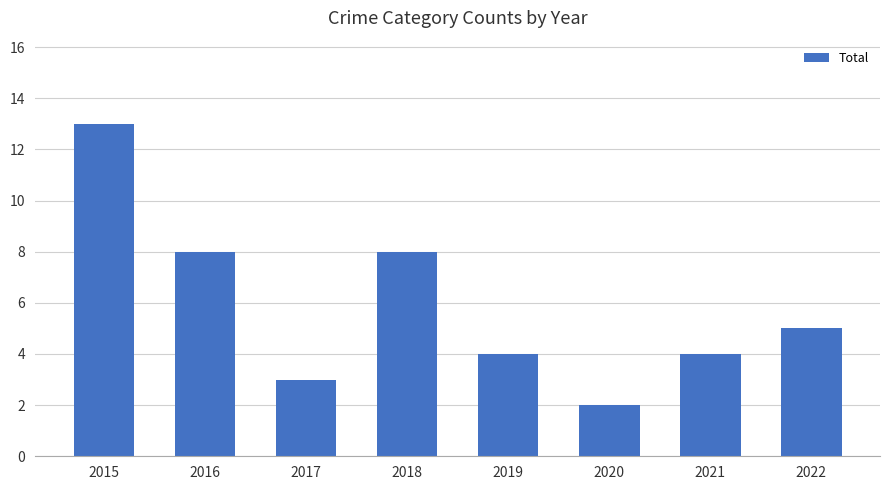

The chart shows a value of 4 at 2021. True or false?

True